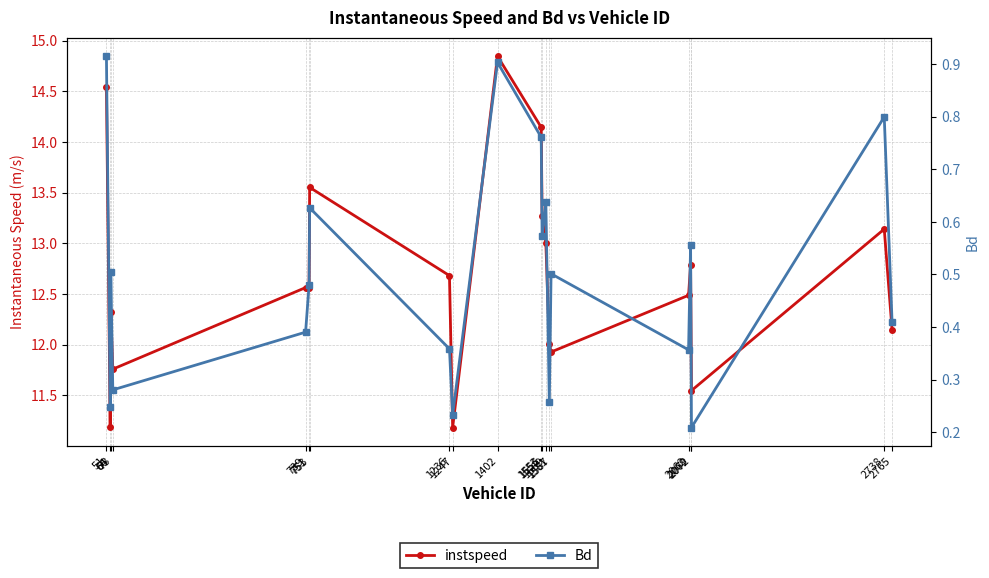

Which series changed the most between 1236 and 1581?

instspeed